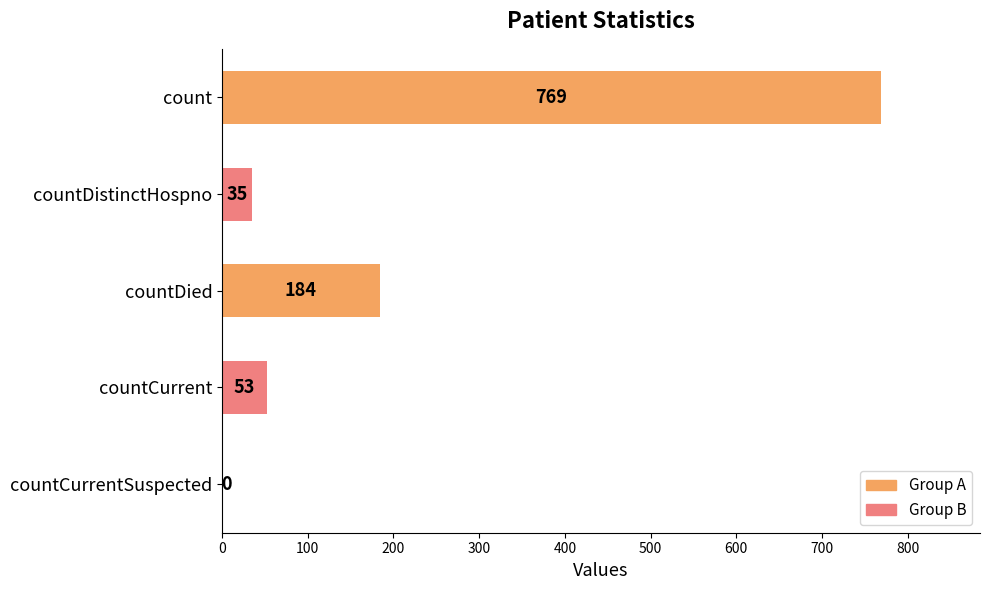

Reading bottom to top, transcribe all the data shown in this chart.

countCurrentSuspected=0	countCurrent=53	countDied=184	countDistinctHospno=35	count=769